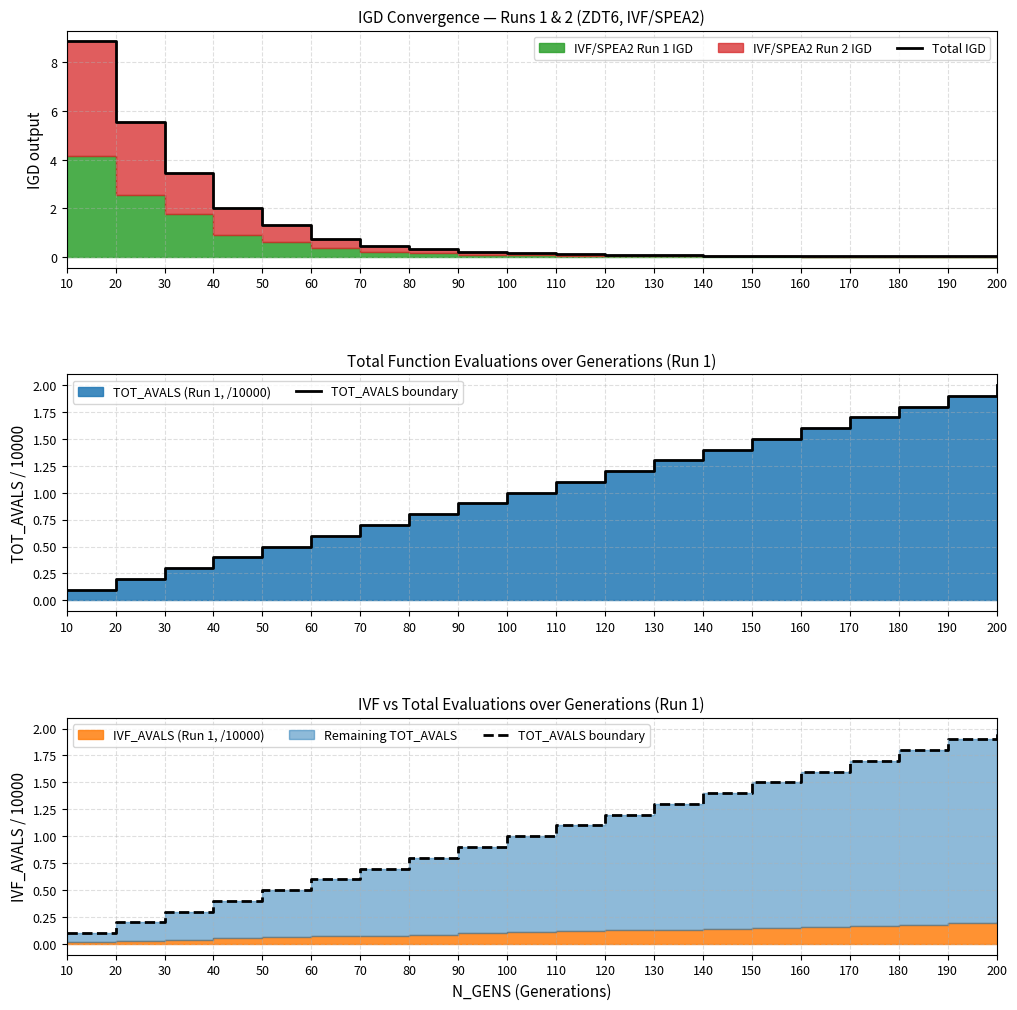

The value of Total IGD at 180 is 0.0. True or false?

True